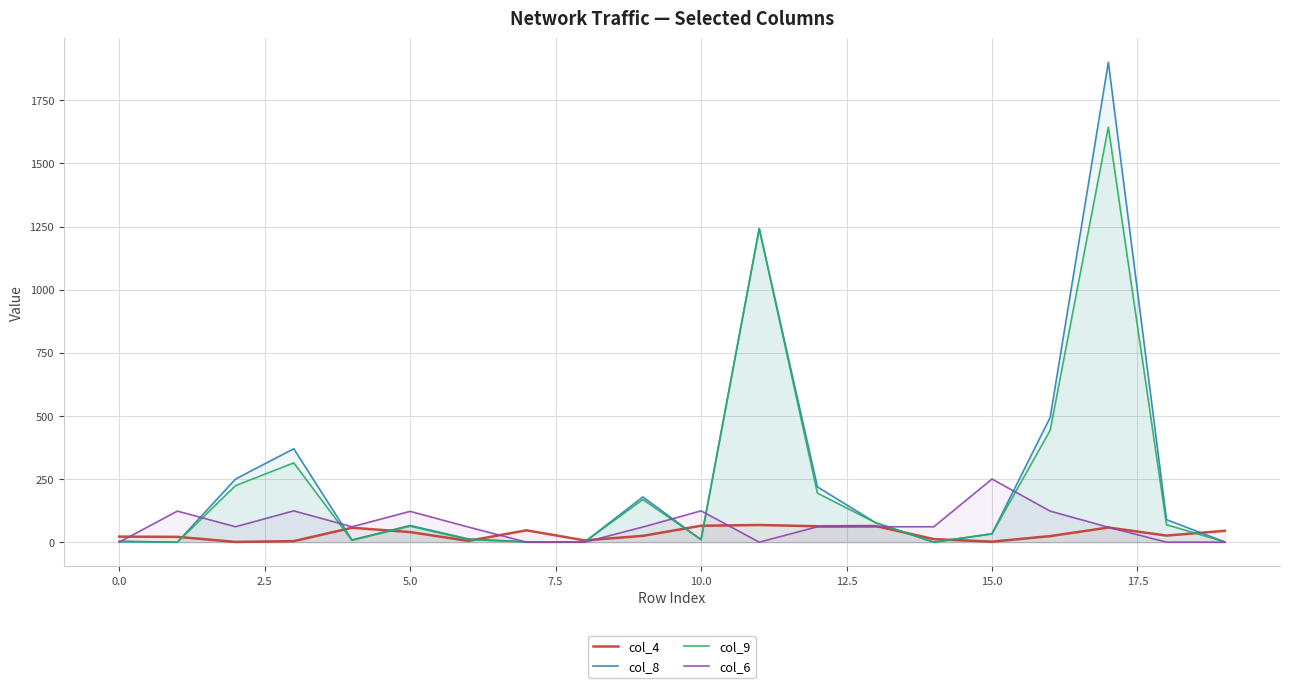

Is the value of col_6 at 10.0 greater than the value of col_9 at 5.0?

Yes